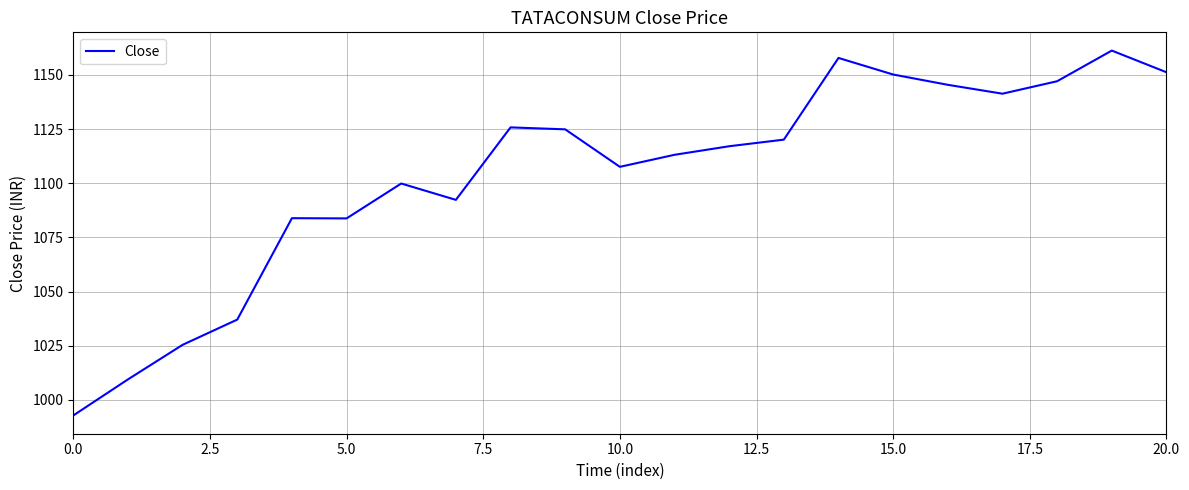

What is the difference between the maximum and minimum values?

168.4